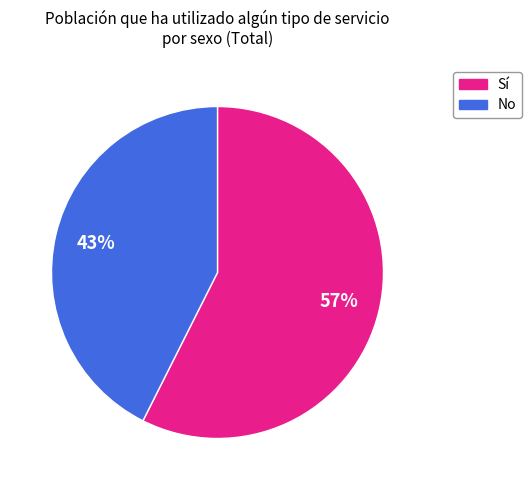

Combined, do No and Sí account for over 50%?

Yes